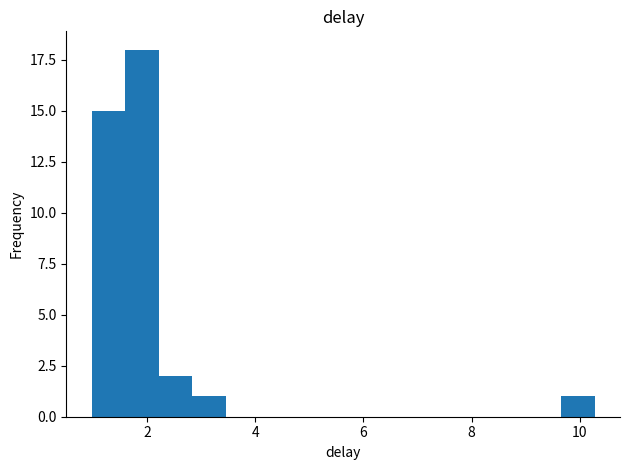

Read against the x-axis, roughly where is the centre of the tallest bar?

2.0